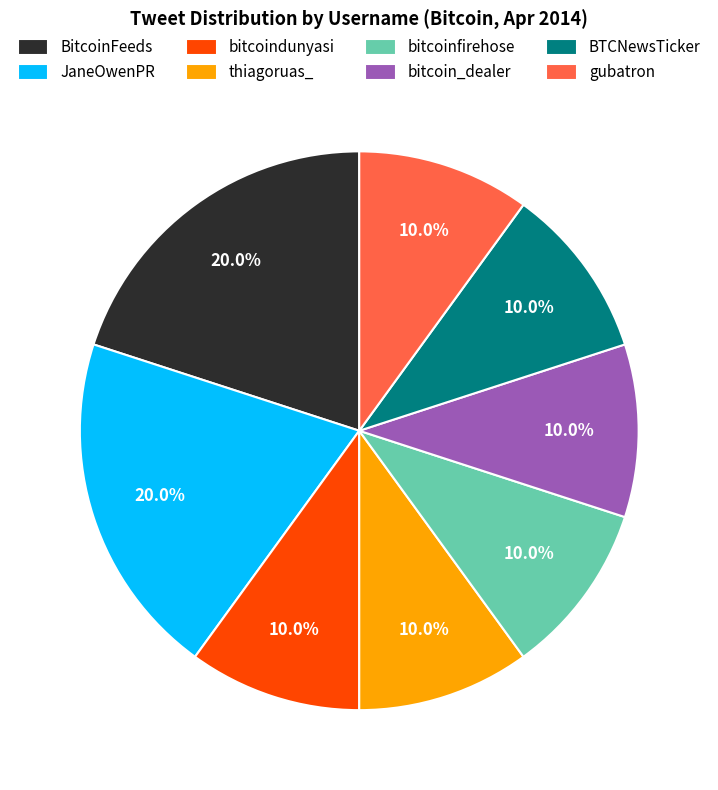

To the nearest percent, what is the difference between the largest and smallest slice percentages?

10%